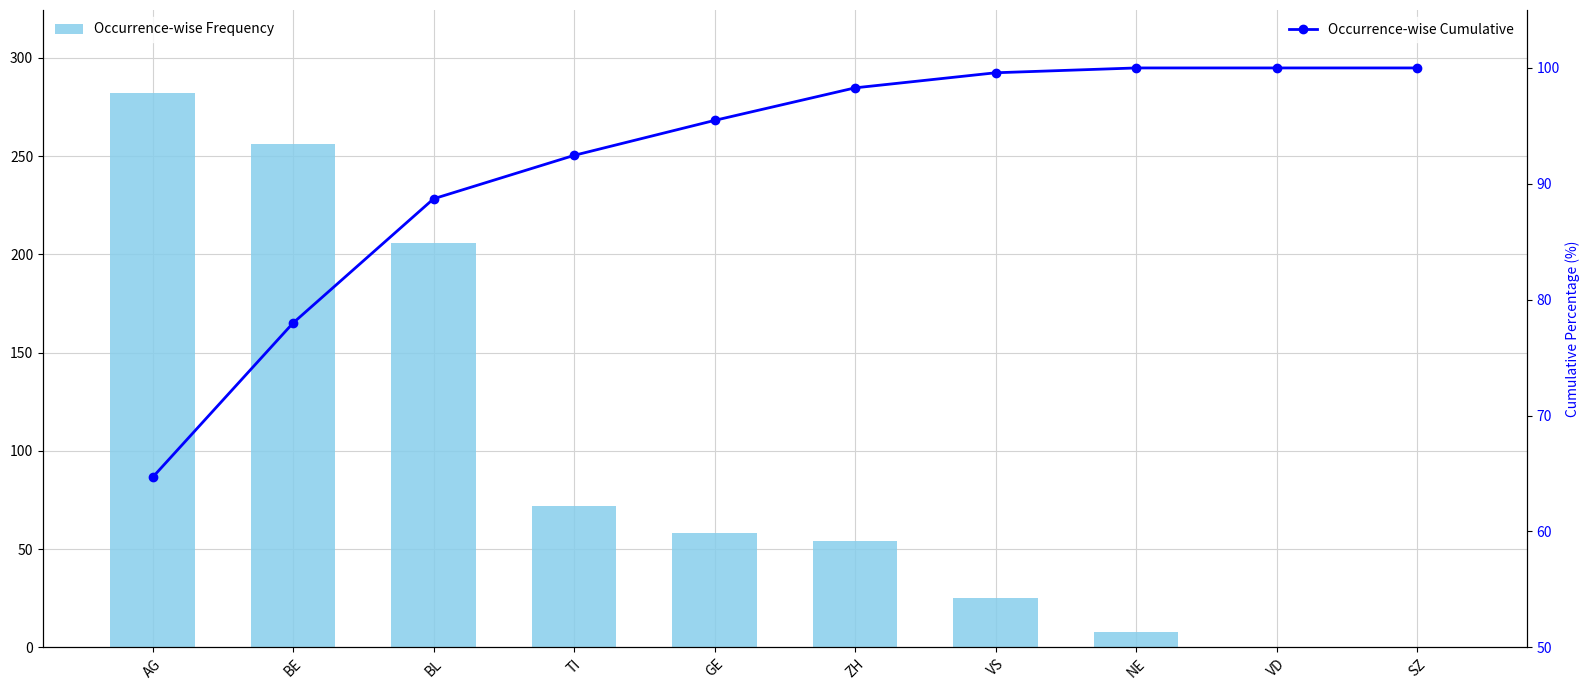

Is it true that Occurrence-wise Frequency equals 11.5 at NE?

False